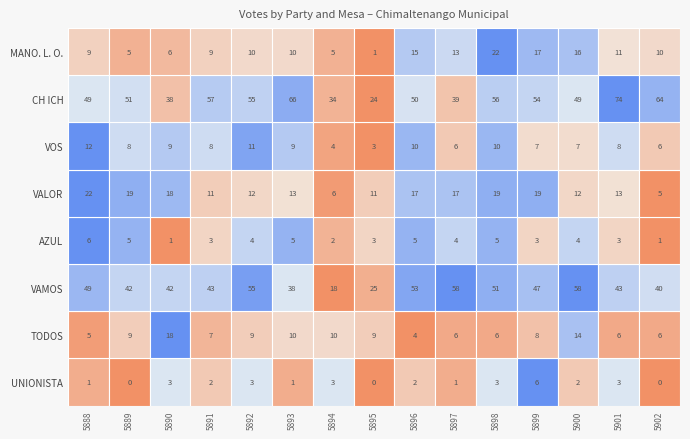

What is the spread (max minus min) of values at 5893?

65